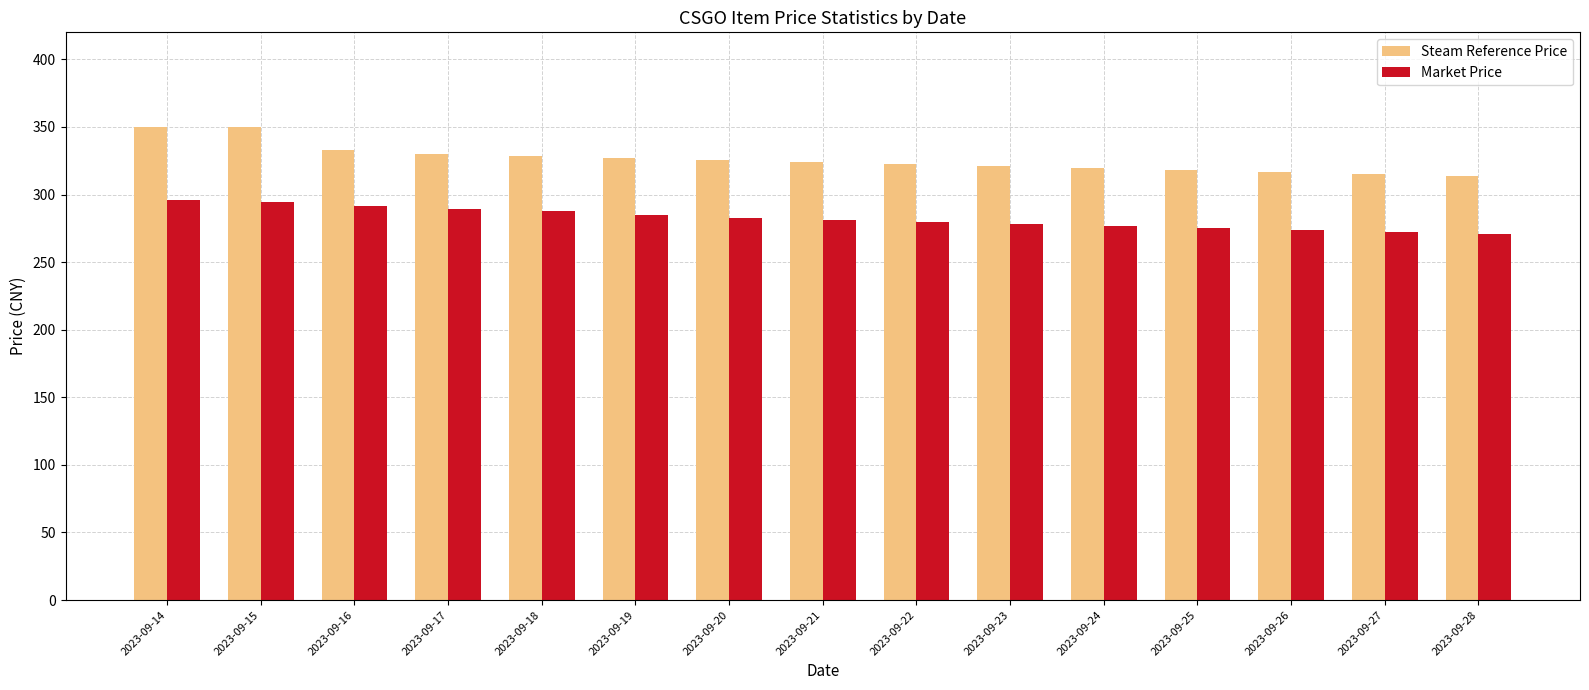

Which series has the largest total across all categories?

Steam Reference Price